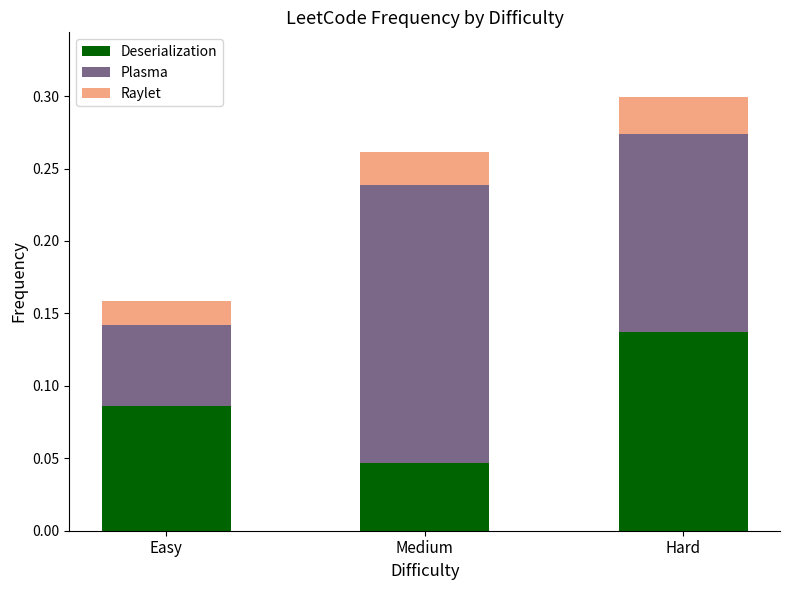

The value of Deserialization at Easy is 0.0. True or false?

False